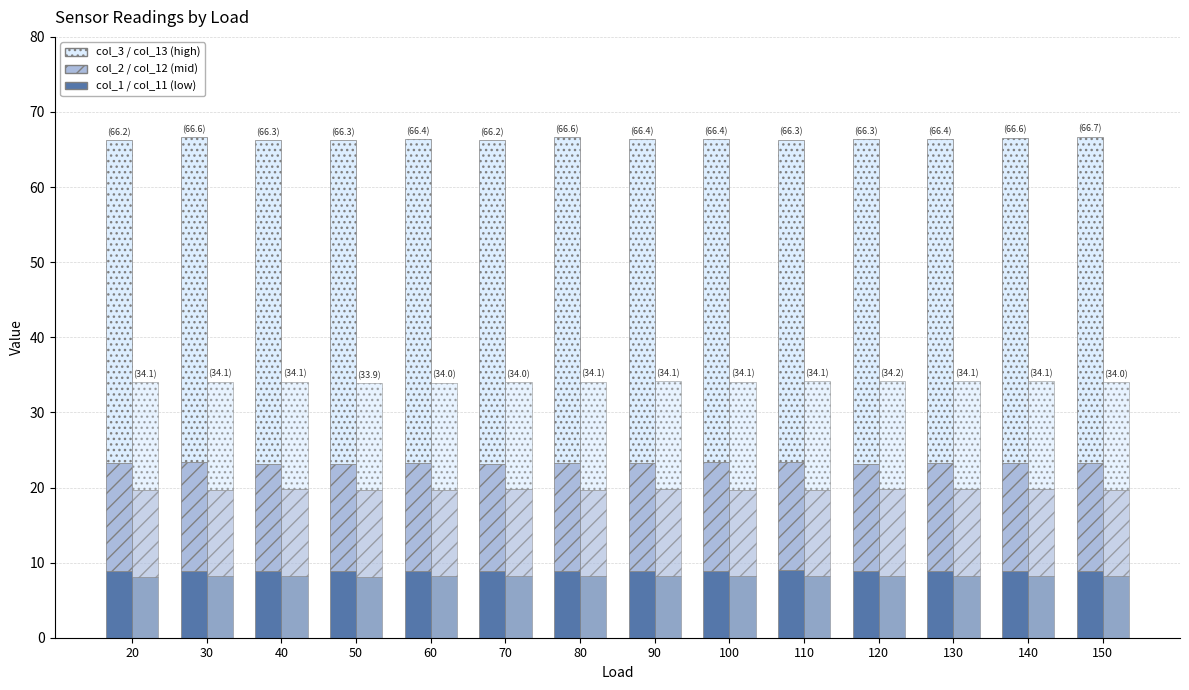

Reading left to right, transcribe all the data shown in this chart.

col_1 (sensor1-low): 8.8	8.9	8.8	8.8	8.8	8.8	8.9	8.8	8.9	9.0	8.8	8.8	8.8	8.8
col_2 (sensor1-mid): 14.4	14.4	14.3	14.3	14.5	14.3	14.3	14.5	14.5	14.4	14.3	14.5	14.5	14.5
col_3 (sensor1-high): 42.9	43.2	43.1	43.1	43.1	43.1	43.4	43.1	42.9	43.0	43.2	43.1	43.3	43.4
col_11 (sensor2-low): 8.2	8.2	8.2	8.2	8.2	8.2	8.2	8.2	8.2	8.2	8.2	8.2	8.2	8.2
col_12 (sensor2-mid): 11.6	11.6	11.6	11.5	11.6	11.6	11.6	11.7	11.5	11.6	11.7	11.6	11.6	11.5
col_13 (sensor2-high): 14.4	14.4	14.4	14.2	14.2	14.2	14.4	14.3	14.4	14.4	14.4	14.4	14.4	14.4